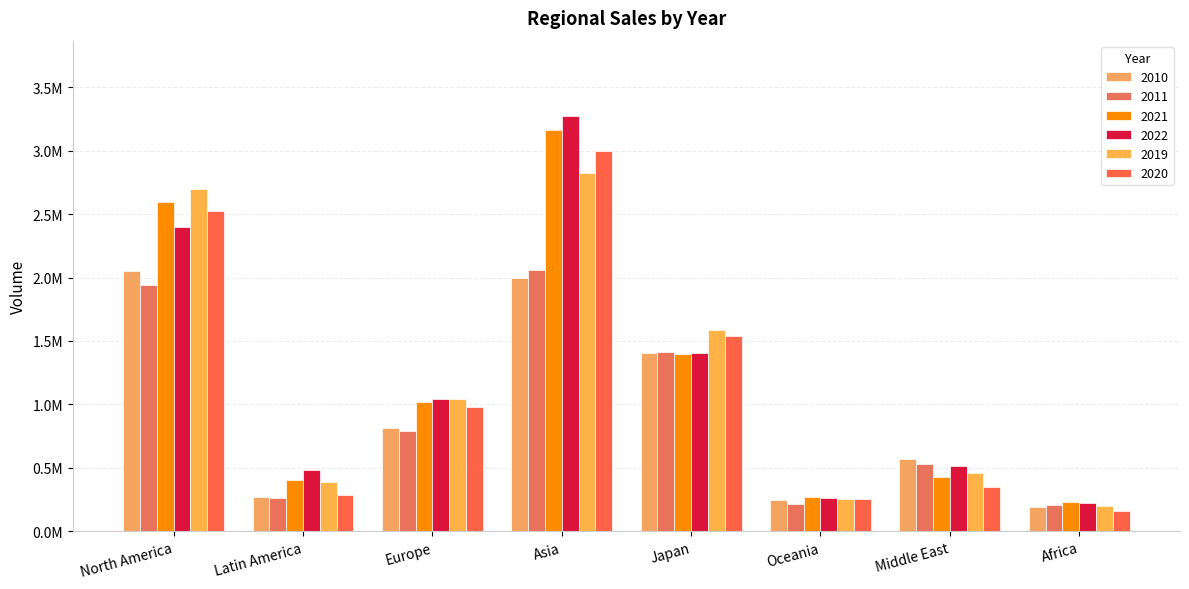

Reading left to right, list all the values displayed in this chart.

2010: North America=2053687	Latin America=274308	Europe=813535	Asia=1996216	Japan=1407141	Oceania=246947	Middle East=571047	Africa=195497
2011: North America=1938721	Latin America=260996	Europe=789714	Asia=2060489	Japan=1412999	Oceania=215051	Middle East=527715	Africa=205389
2021: North America=2591323	Latin America=407714	Europe=1023339	Asia=3158216	Japan=1395920	Oceania=274791	Middle East=430018	Africa=230237
2022: North America=2400054	Latin America=483129	Europe=1044322	Asia=3275852	Japan=1407158	Oceania=264174	Middle East=513751	Africa=221565
2019: North America=2696447	Latin America=391908	Europe=1045367	Asia=2822350	Japan=1587297	Oceania=255928	Middle East=463586	Africa=200559
2020: North America=2522996	Latin America=283289	Europe=976226	Asia=2996777	Japan=1538224	Oceania=252030	Middle East=351471	Africa=164465